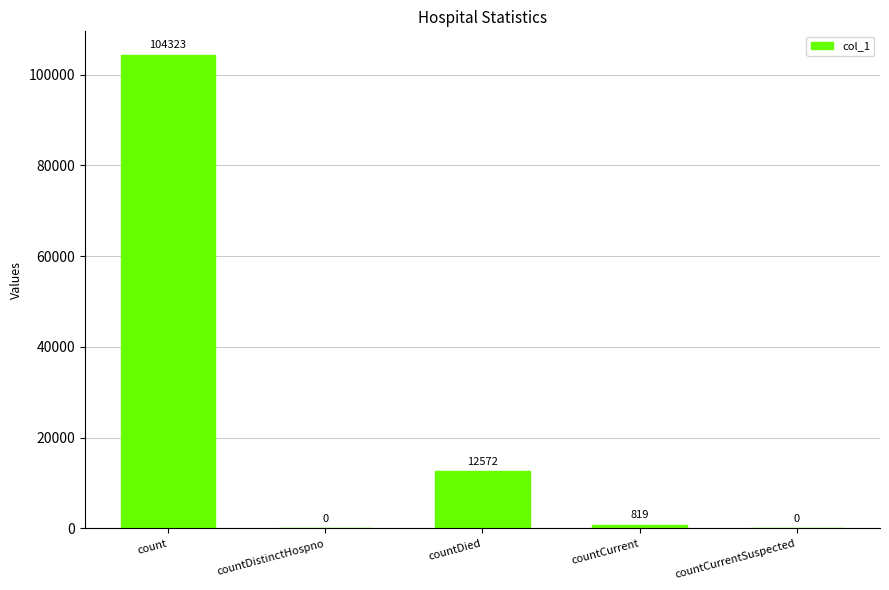

At which category does the chart reach its peak across all series?

count